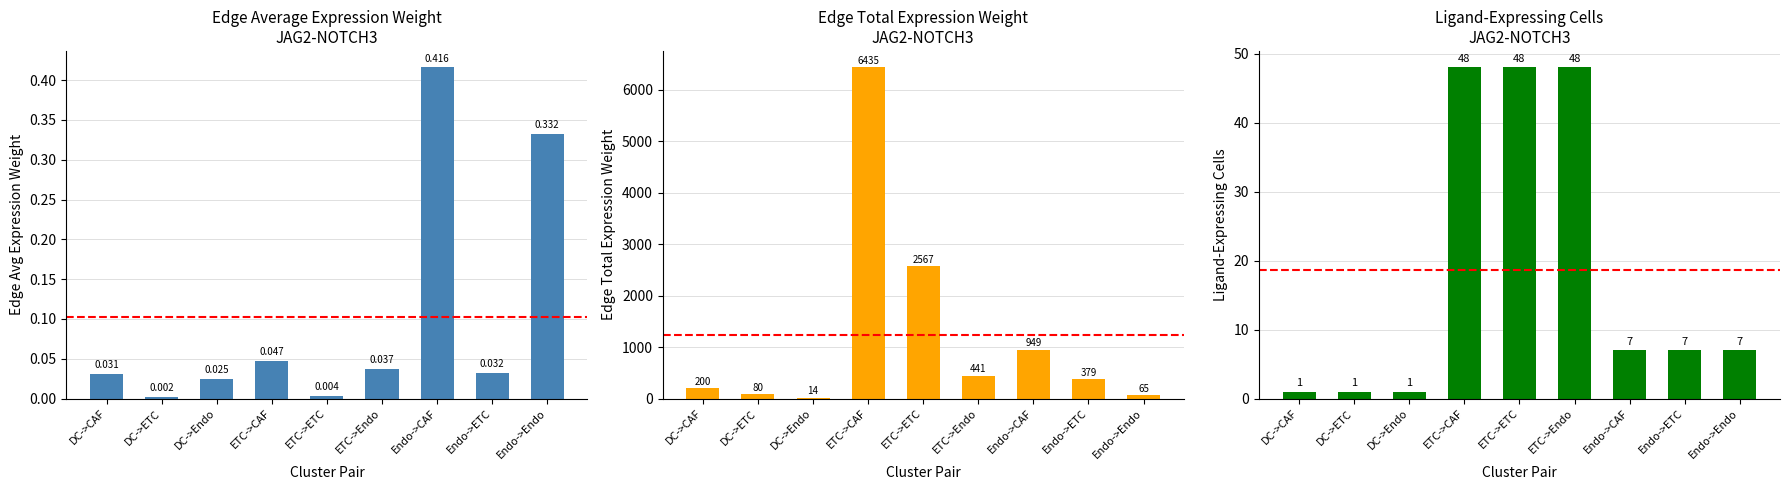

True or false: Ligand-expressing cells has a value of 15.3 at ETC->CAF.

False